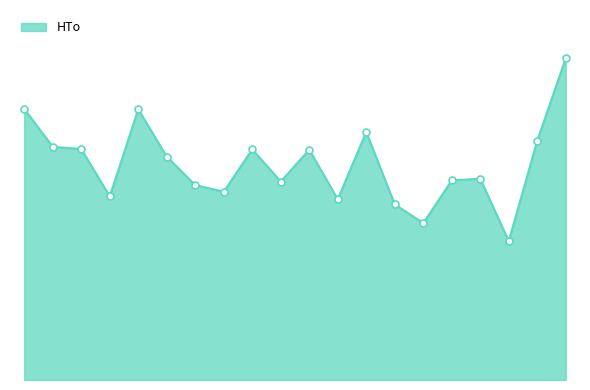

Does the chart have visible grid lines?

No